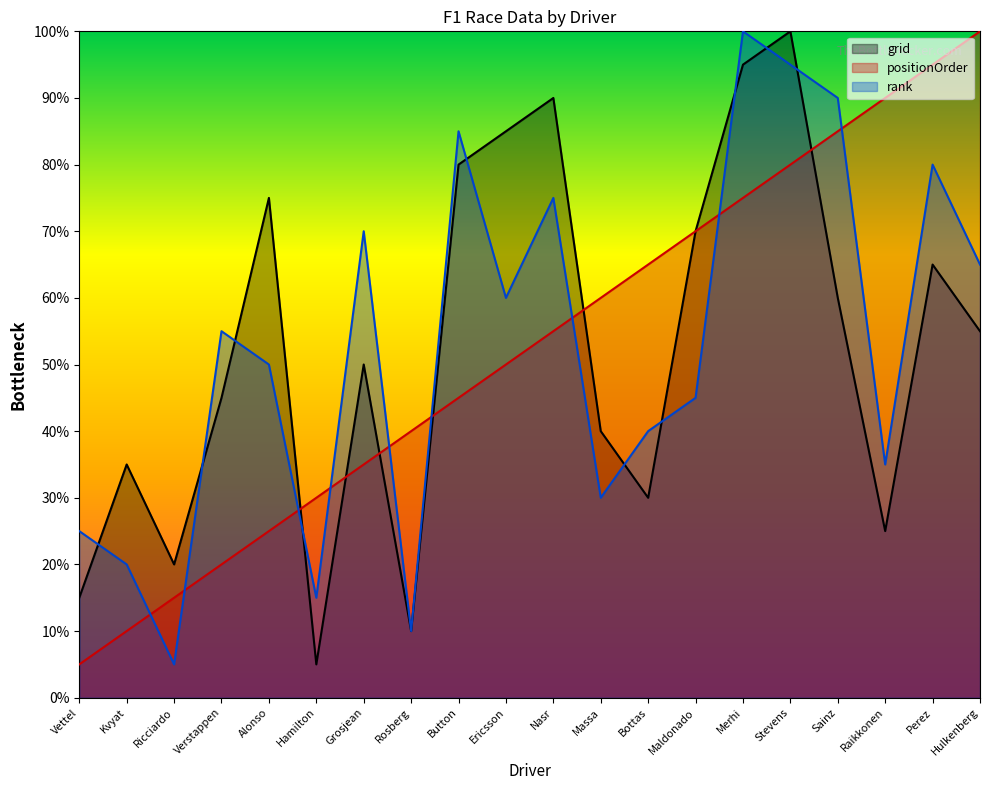

True or false: positionOrder has more than 2 points higher than both neighbors.

False